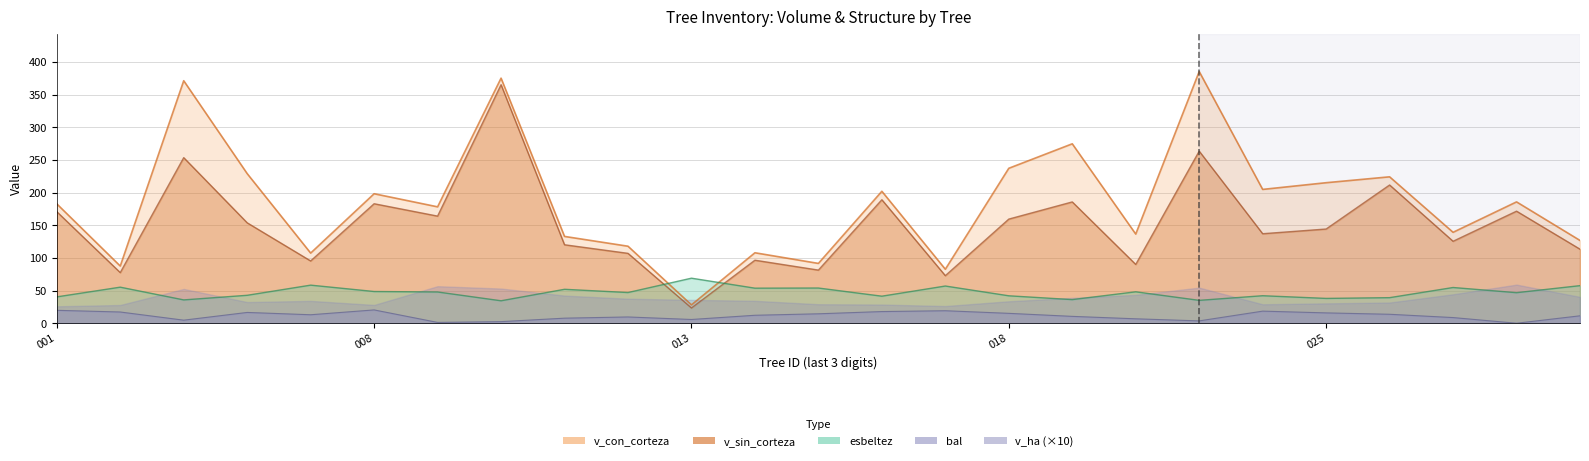

In v_con_corteza, how many points are higher than both neighbors (excluding endpoints)?

9